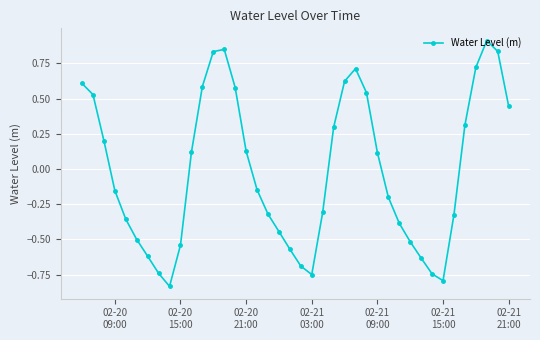

Is this an area chart (filled region under the line)?

No